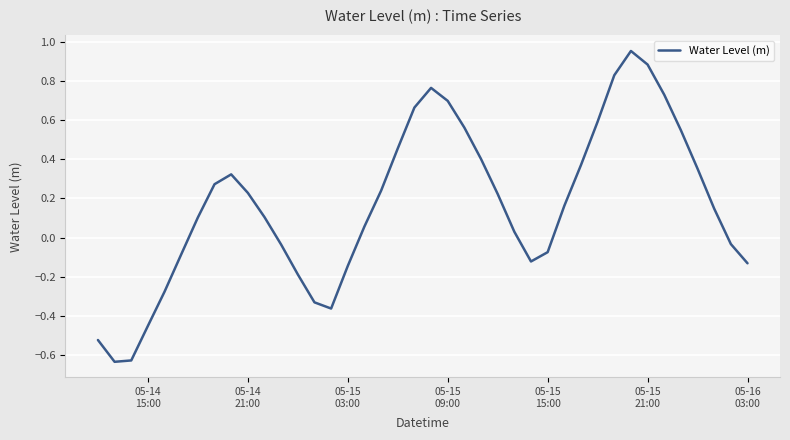

What is the difference between the maximum and minimum values?

1.6